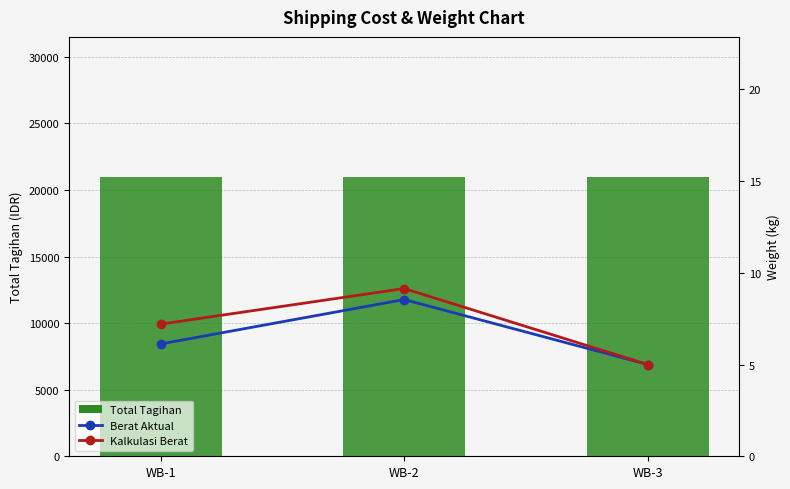

What is the spread (max minus min) of values at WB-2?

20991.5